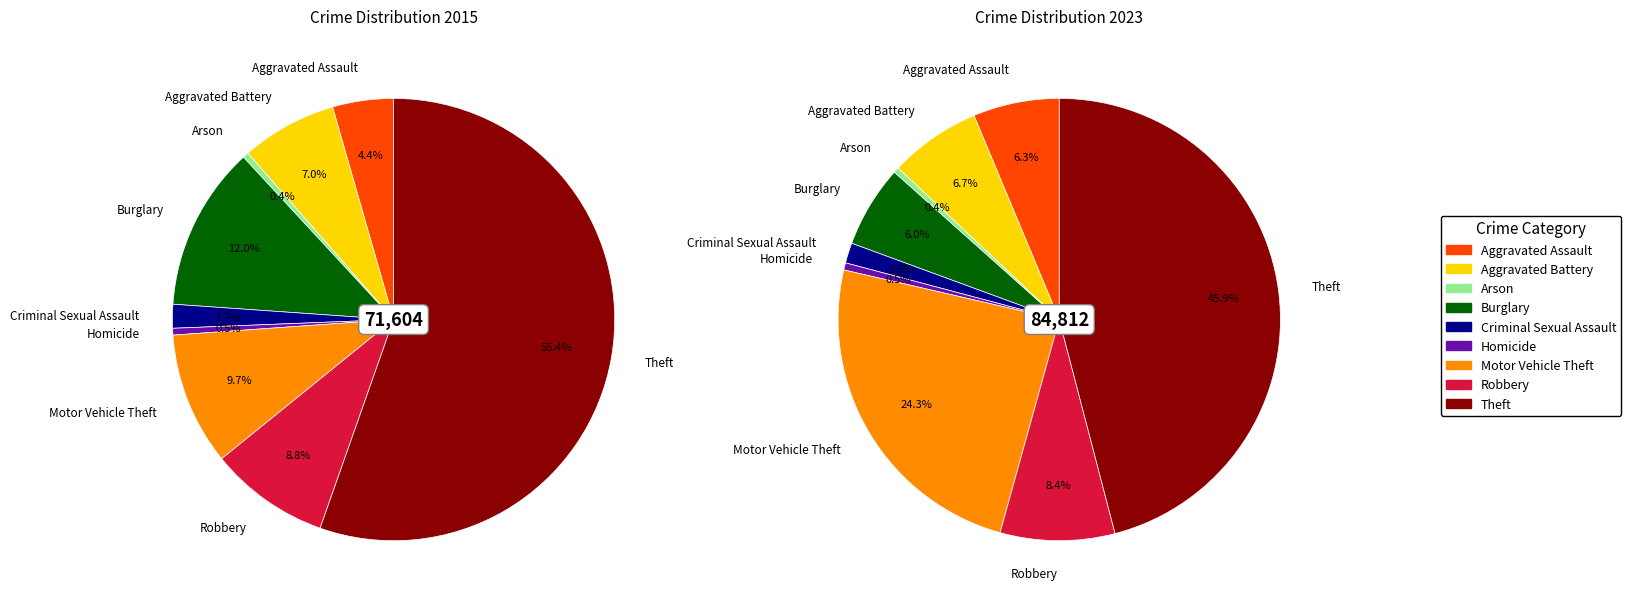

Combined, do Motor Vehicle Theft and Burglary account for over 50%?

No